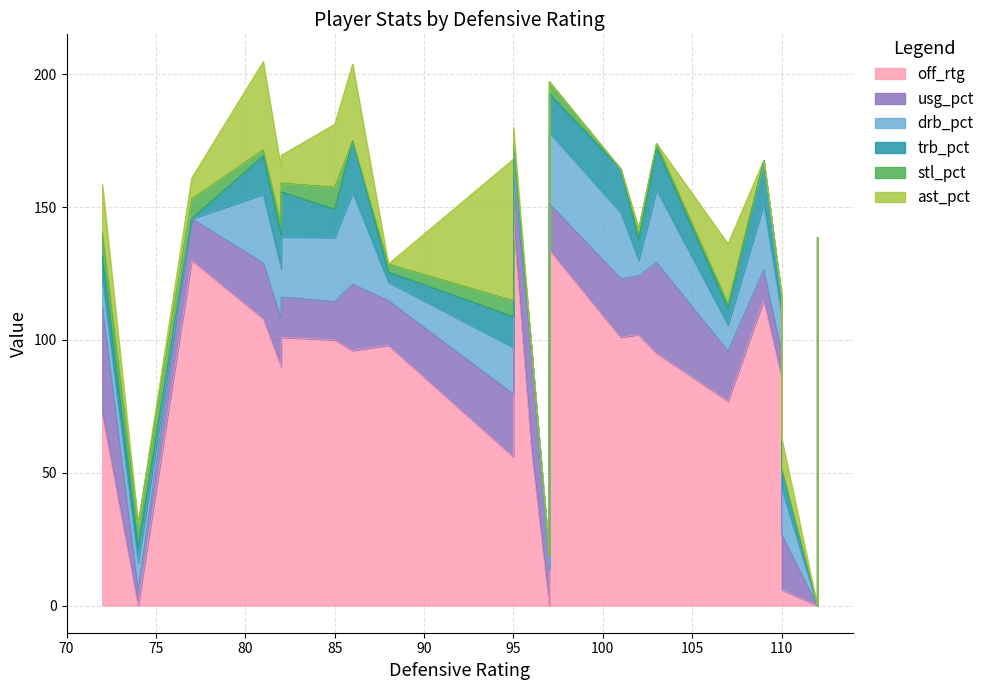

True or false: usg_pct has a value of 15.2 at 82.

True